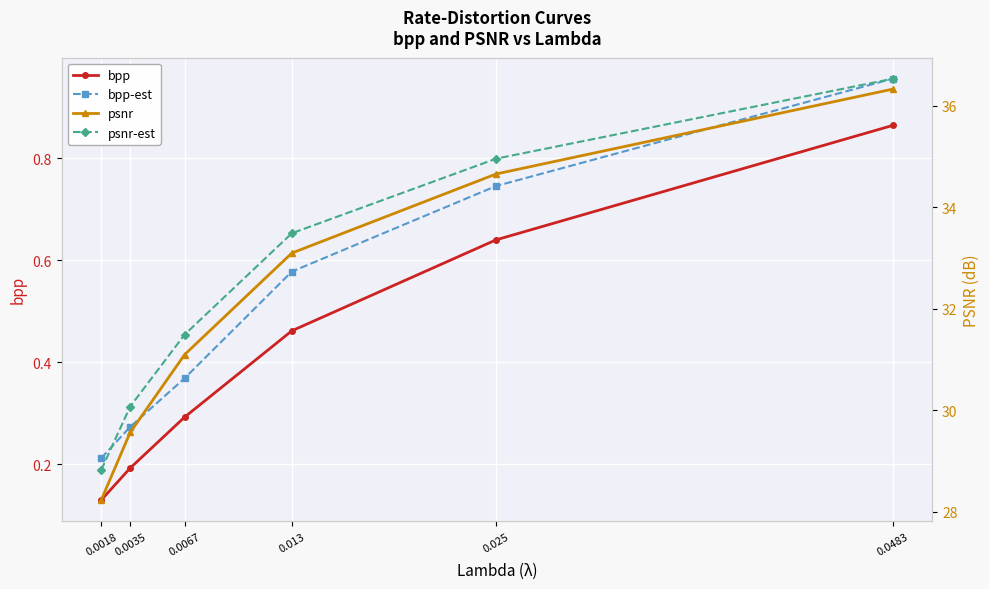

Reading left to right, list all the values displayed in this chart.

bpp: 0.0018=0.1	0.0035=0.2	0.0067=0.3	0.013=0.5	0.025=0.6	0.0483=0.9
bpp-est: 0.0018=0.2	0.0035=0.3	0.0067=0.4	0.013=0.6	0.025=0.7	0.0483=1.0
psnr: 0.0018=28.2	0.0035=29.6	0.0067=31.1	0.013=33.1	0.025=34.7	0.0483=36.3
psnr-est: 0.0018=28.8	0.0035=30.1	0.0067=31.5	0.013=33.5	0.025=35.0	0.0483=36.5